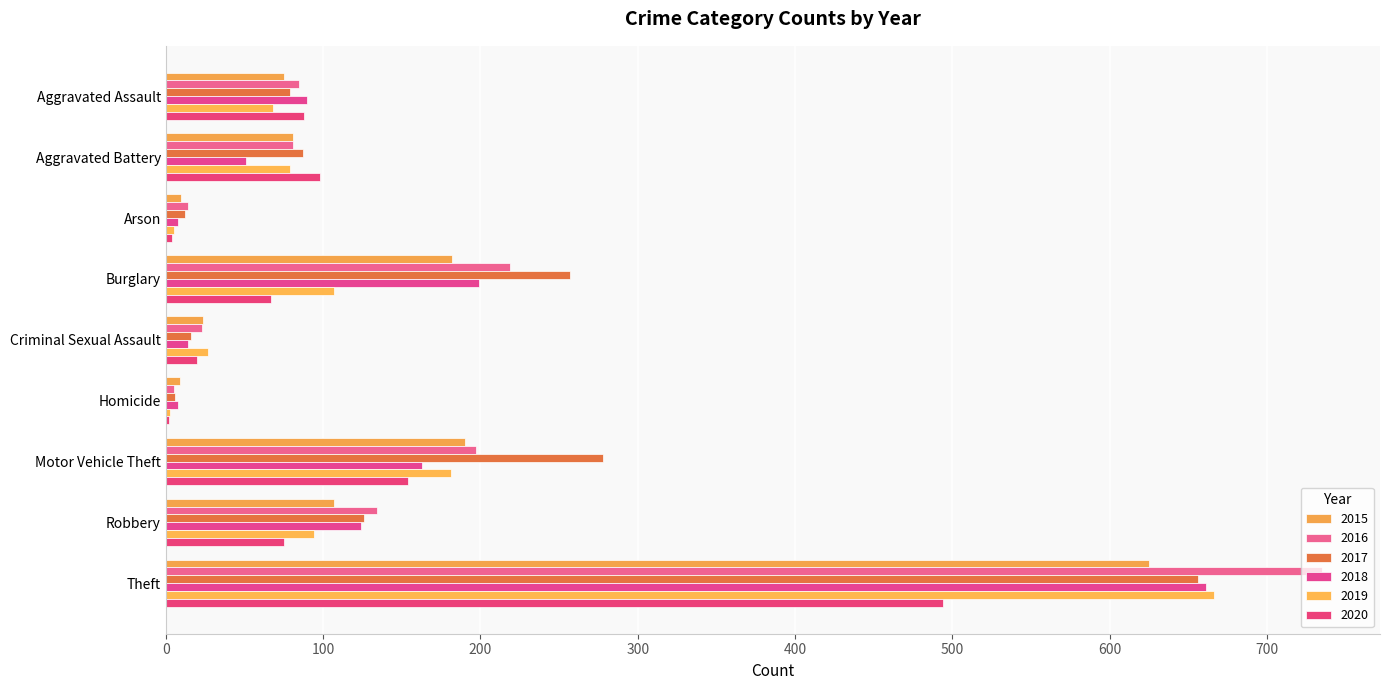

How many categories are shown in the chart?

9